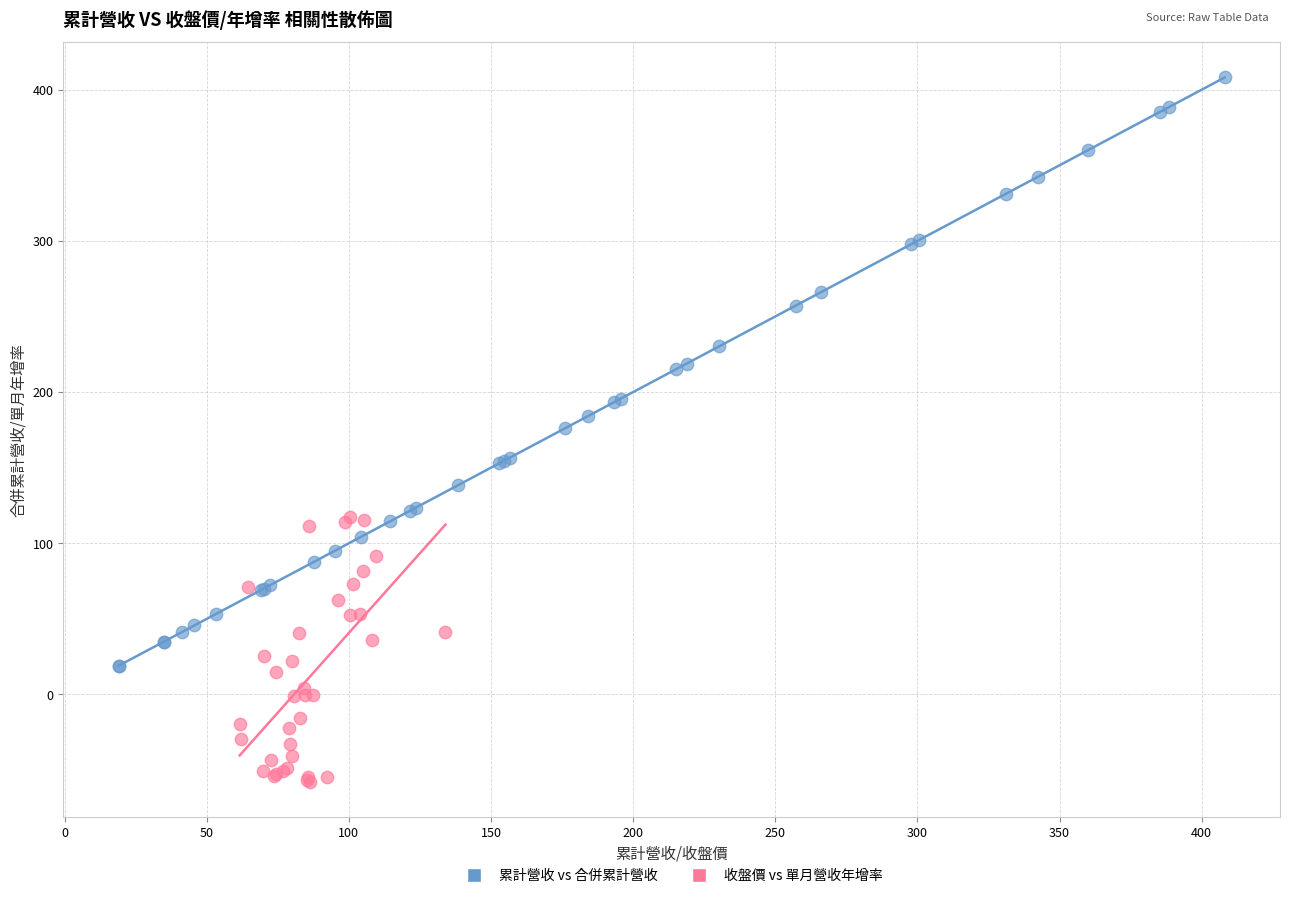

Which series reaches the minimum Y coordinate?

收盤價 vs 單月營收年增率